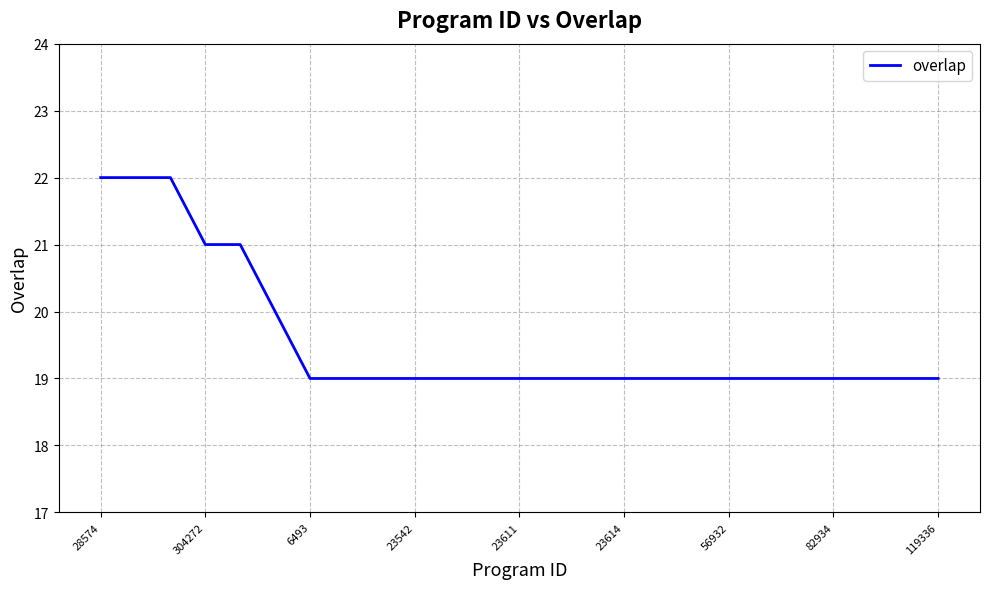

What is the difference between the maximum and second lowest values?

3